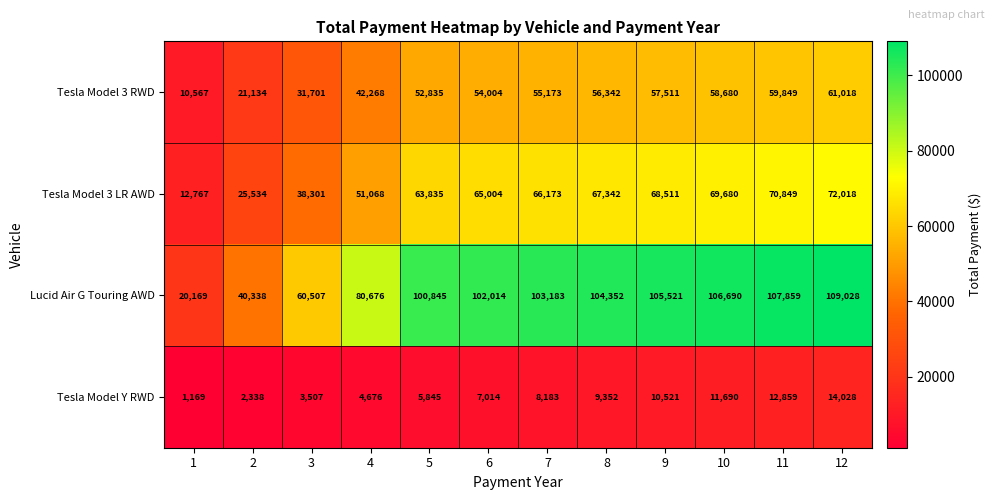

How many data points in Tesla Model 3 RWD are less than 55173?

6